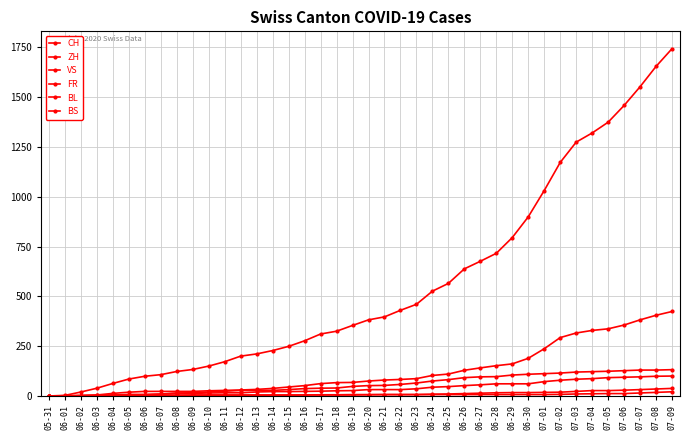

At which label is VS closest to 66?

06-23